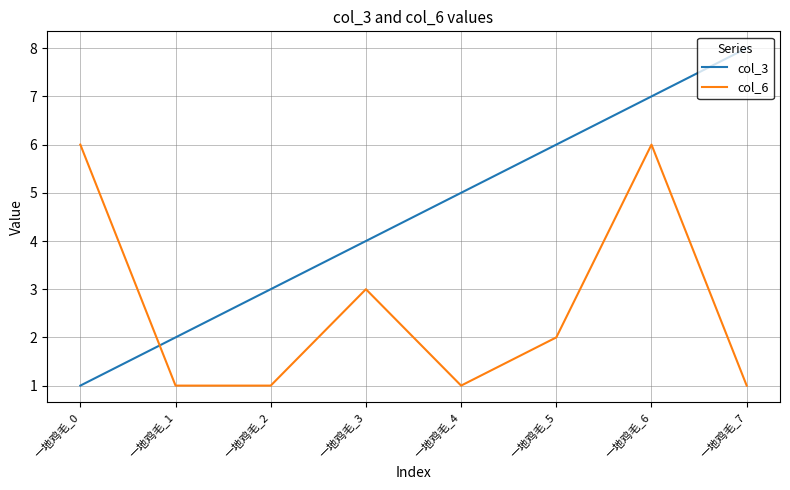

Where is col_3 nearest to the value 4?

一地鸡毛_3